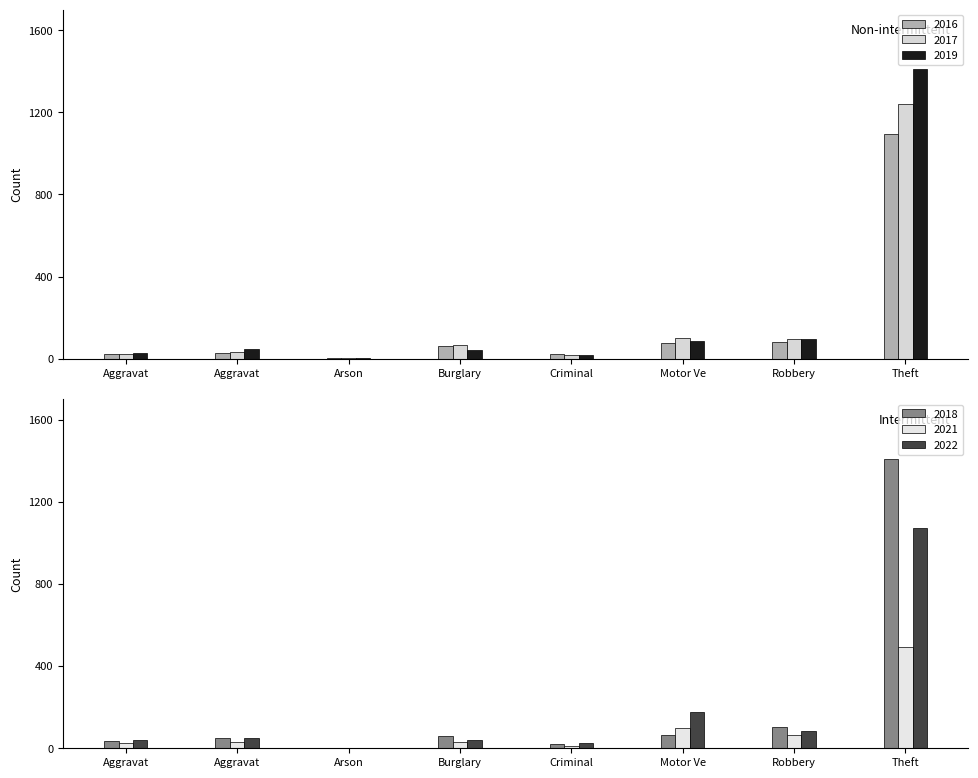

At Burglary, list the series in order from smallest to largest.

2021, 2022, 2019, 2018, 2016, 2017